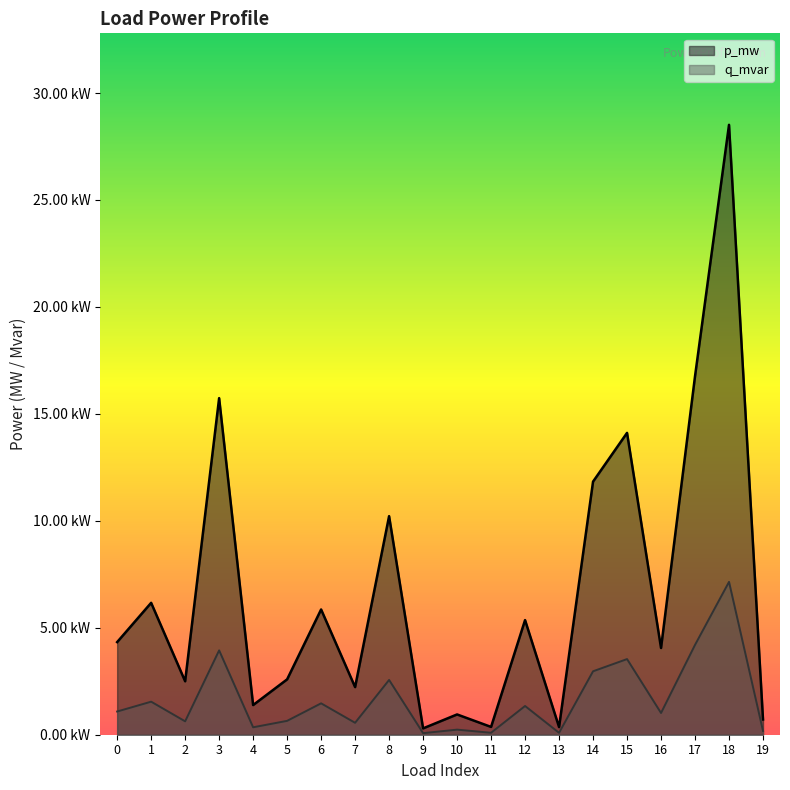

Rank the categories by q_mvar value from lowest to highest.

9, 13, 11, 19, 10, 4, 7, 2, 5, 16, 0, 12, 6, 1, 8, 14, 15, 3, 17, 18